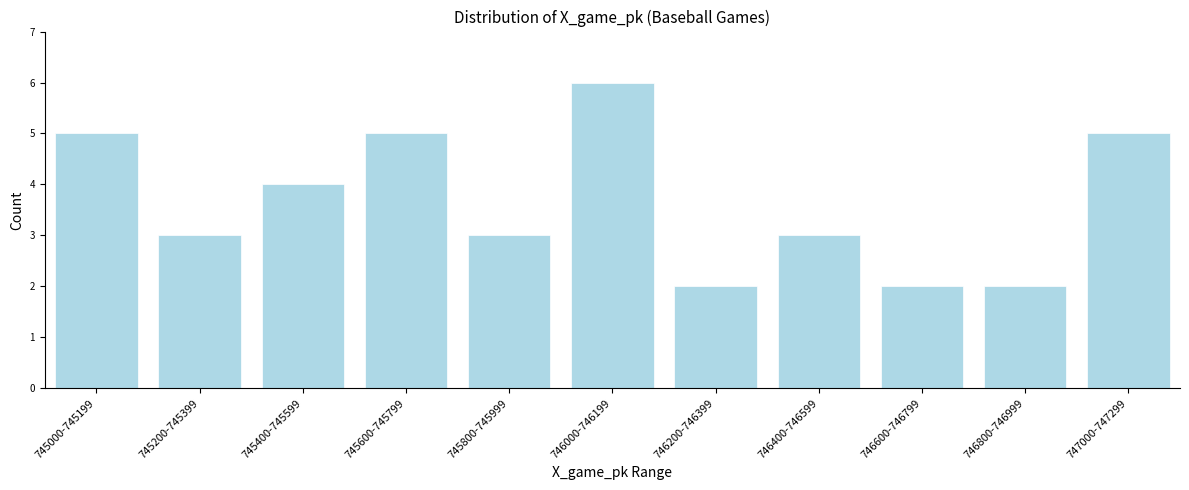

Reading left to right, transcribe all the data shown in this chart.

5	3	4	5	3	6	2	3	2	2	5